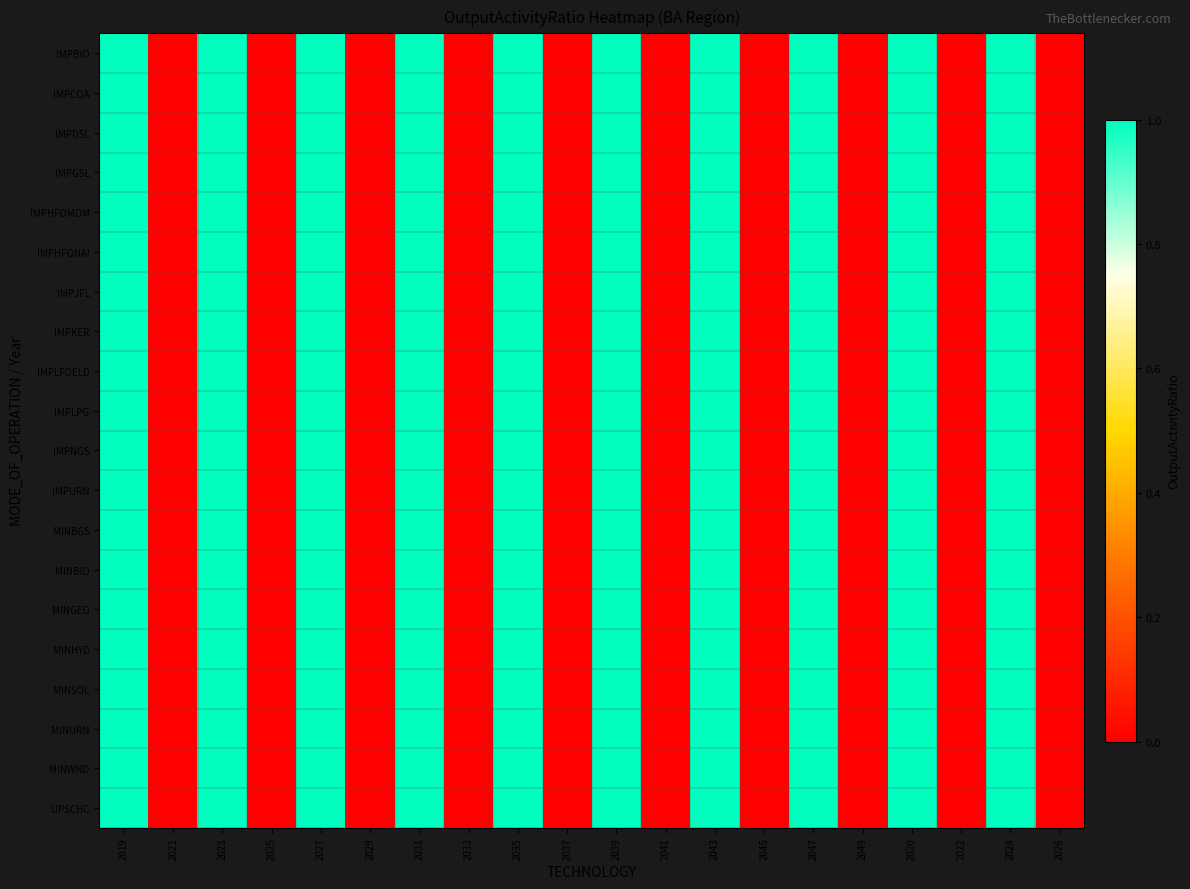

Reading right to left, transcribe all the data shown in this chart.

IMPBIO: 2026=0	2024=1	2022=0	2020=1	2049=0	2047=1	2045=0	2043=1	2041=0	2039=1	2037=0	2035=1	2033=0	2031=1	2029=0	2027=1	2025=0	2023=1	2021=0	2019=1
IMPCOA: 2026=0	2024=1	2022=0	2020=1	2049=0	2047=1	2045=0	2043=1	2041=0	2039=1	2037=0	2035=1	2033=0	2031=1	2029=0	2027=1	2025=0	2023=1	2021=0	2019=1
IMPDSL: 2026=0	2024=1	2022=0	2020=1	2049=0	2047=1	2045=0	2043=1	2041=0	2039=1	2037=0	2035=1	2033=0	2031=1	2029=0	2027=1	2025=0	2023=1	2021=0	2019=1
IMPGSL: 2026=0	2024=1	2022=0	2020=1	2049=0	2047=1	2045=0	2043=1	2041=0	2039=1	2037=0	2035=1	2033=0	2031=1	2029=0	2027=1	2025=0	2023=1	2021=0	2019=1
IMPHFOMOM: 2026=0	2024=1	2022=0	2020=1	2049=0	2047=1	2045=0	2043=1	2041=0	2039=1	2037=0	2035=1	2033=0	2031=1	2029=0	2027=1	2025=0	2023=1	2021=0	2019=1
IMPHFONAI: 2026=0	2024=1	2022=0	2020=1	2049=0	2047=1	2045=0	2043=1	2041=0	2039=1	2037=0	2035=1	2033=0	2031=1	2029=0	2027=1	2025=0	2023=1	2021=0	2019=1
IMPJFL: 2026=0	2024=1	2022=0	2020=1	2049=0	2047=1	2045=0	2043=1	2041=0	2039=1	2037=0	2035=1	2033=0	2031=1	2029=0	2027=1	2025=0	2023=1	2021=0	2019=1
IMPKER: 2026=0	2024=1	2022=0	2020=1	2049=0	2047=1	2045=0	2043=1	2041=0	2039=1	2037=0	2035=1	2033=0	2031=1	2029=0	2027=1	2025=0	2023=1	2021=0	2019=1
IMPLFOELD: 2026=0	2024=1	2022=0	2020=1	2049=0	2047=1	2045=0	2043=1	2041=0	2039=1	2037=0	2035=1	2033=0	2031=1	2029=0	2027=1	2025=0	2023=1	2021=0	2019=1
IMPLPG: 2026=0	2024=1	2022=0	2020=1	2049=0	2047=1	2045=0	2043=1	2041=0	2039=1	2037=0	2035=1	2033=0	2031=1	2029=0	2027=1	2025=0	2023=1	2021=0	2019=1
IMPNGS: 2026=0	2024=1	2022=0	2020=1	2049=0	2047=1	2045=0	2043=1	2041=0	2039=1	2037=0	2035=1	2033=0	2031=1	2029=0	2027=1	2025=0	2023=1	2021=0	2019=1
IMPURN: 2026=0	2024=1	2022=0	2020=1	2049=0	2047=1	2045=0	2043=1	2041=0	2039=1	2037=0	2035=1	2033=0	2031=1	2029=0	2027=1	2025=0	2023=1	2021=0	2019=1
MINBGS: 2026=0	2024=1	2022=0	2020=1	2049=0	2047=1	2045=0	2043=1	2041=0	2039=1	2037=0	2035=1	2033=0	2031=1	2029=0	2027=1	2025=0	2023=1	2021=0	2019=1
MINBIO: 2026=0	2024=1	2022=0	2020=1	2049=0	2047=1	2045=0	2043=1	2041=0	2039=1	2037=0	2035=1	2033=0	2031=1	2029=0	2027=1	2025=0	2023=1	2021=0	2019=1
MINGEO: 2026=0	2024=1	2022=0	2020=1	2049=0	2047=1	2045=0	2043=1	2041=0	2039=1	2037=0	2035=1	2033=0	2031=1	2029=0	2027=1	2025=0	2023=1	2021=0	2019=1
MINHYD: 2026=0	2024=1	2022=0	2020=1	2049=0	2047=1	2045=0	2043=1	2041=0	2039=1	2037=0	2035=1	2033=0	2031=1	2029=0	2027=1	2025=0	2023=1	2021=0	2019=1
MINSOL: 2026=0	2024=1	2022=0	2020=1	2049=0	2047=1	2045=0	2043=1	2041=0	2039=1	2037=0	2035=1	2033=0	2031=1	2029=0	2027=1	2025=0	2023=1	2021=0	2019=1
MINURN: 2026=0	2024=1	2022=0	2020=1	2049=0	2047=1	2045=0	2043=1	2041=0	2039=1	2037=0	2035=1	2033=0	2031=1	2029=0	2027=1	2025=0	2023=1	2021=0	2019=1
MINWND: 2026=0	2024=1	2022=0	2020=1	2049=0	2047=1	2045=0	2043=1	2041=0	2039=1	2037=0	2035=1	2033=0	2031=1	2029=0	2027=1	2025=0	2023=1	2021=0	2019=1
UPSCHC: 2026=0	2024=1	2022=0	2020=1	2049=0	2047=1	2045=0	2043=1	2041=0	2039=1	2037=0	2035=1	2033=0	2031=1	2029=0	2027=1	2025=0	2023=1	2021=0	2019=1